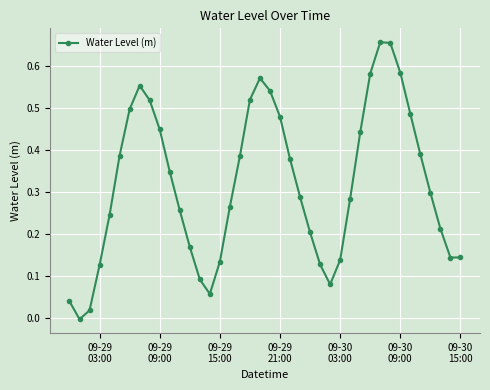

How many interior local peaks (higher than both neighbors) does the data have?

3